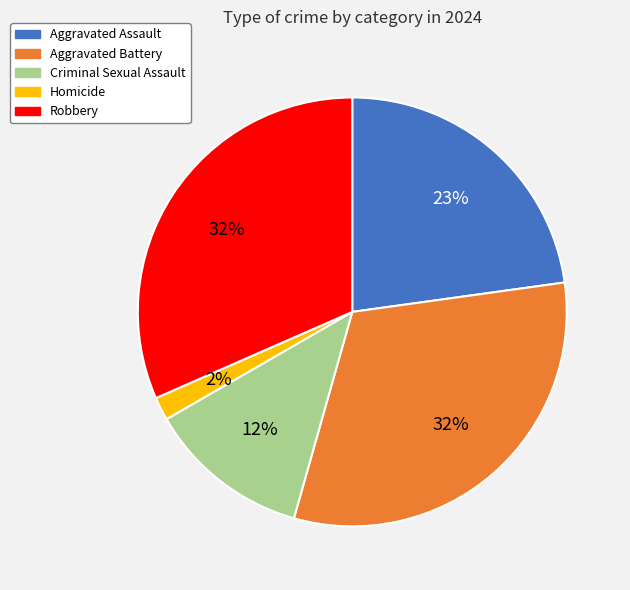

To the nearest percent, what percentage of the pie is Homicide?

2%